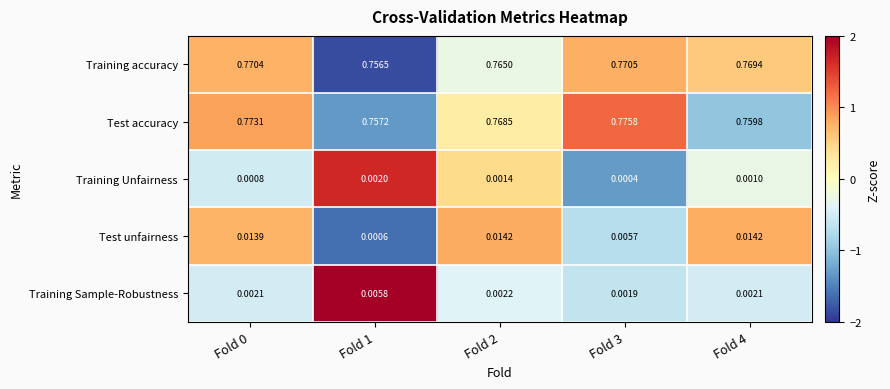

Which series has the largest range (max minus min)?

Test accuracy